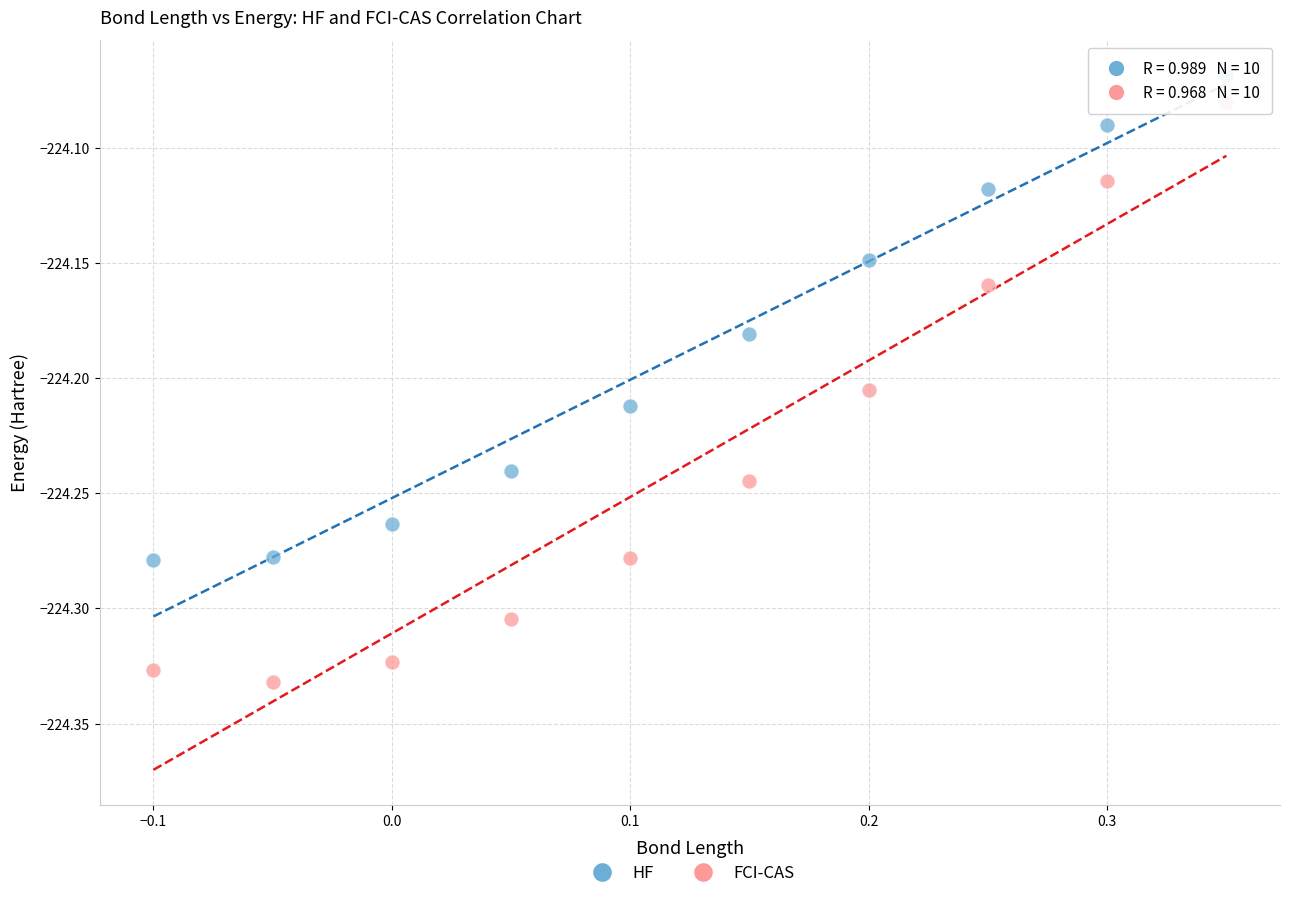

Which series contains the lowest Y value?

FCI-CAS